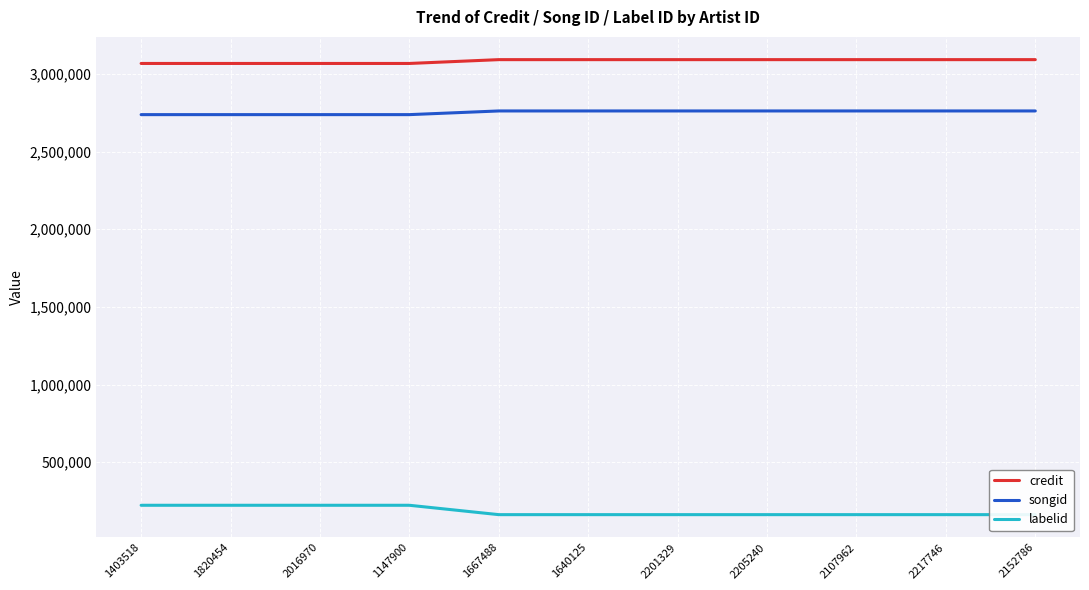

Is it true that labelid equals 162981 at 2107962?

True